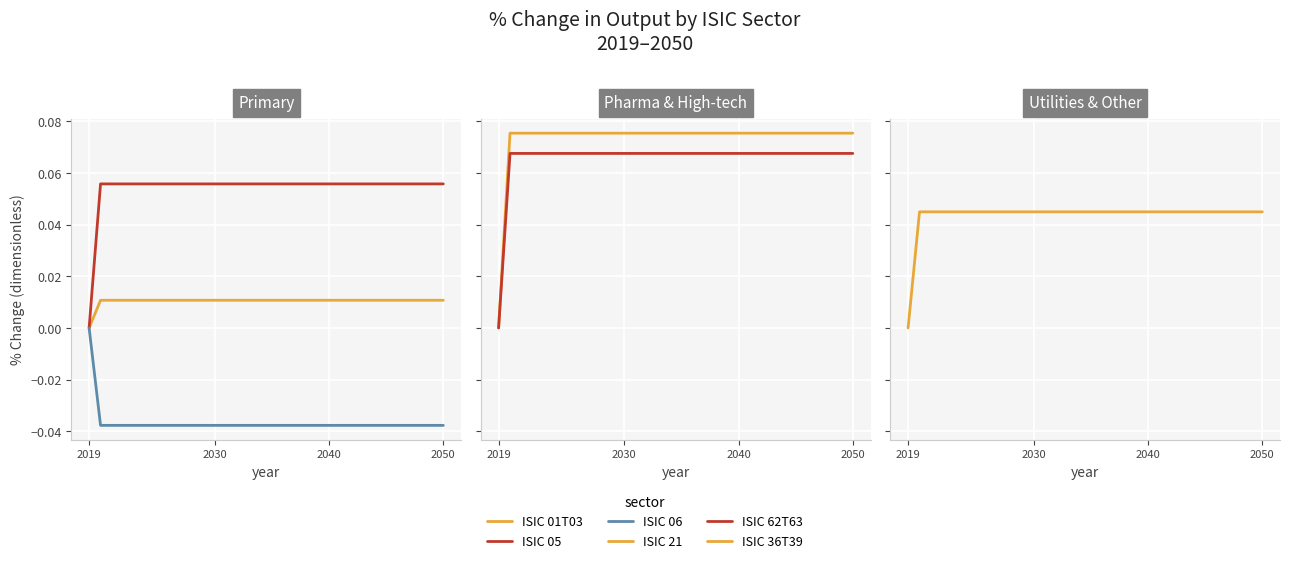

What is the average value of the ISIC 21 series?

0.1